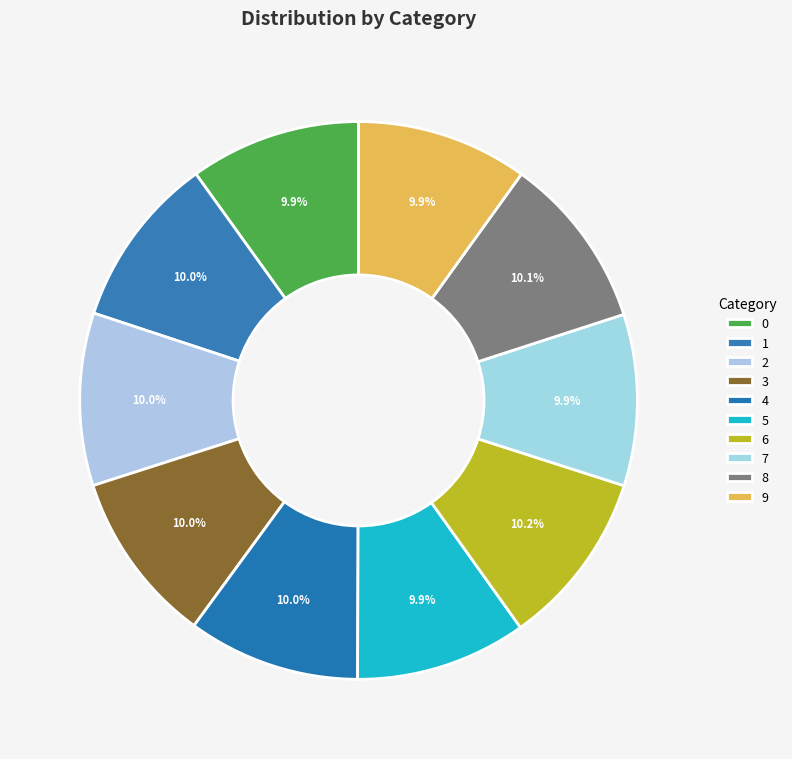

Is there any slice that represents more than half of the pie?

No